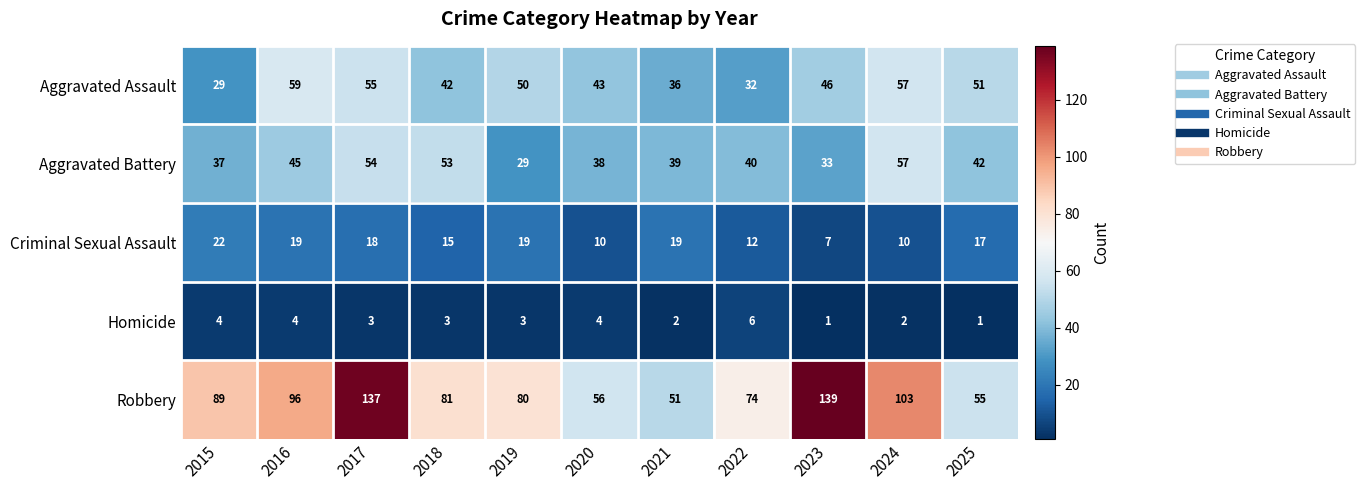

At which category is the sum across all series the highest?

2017